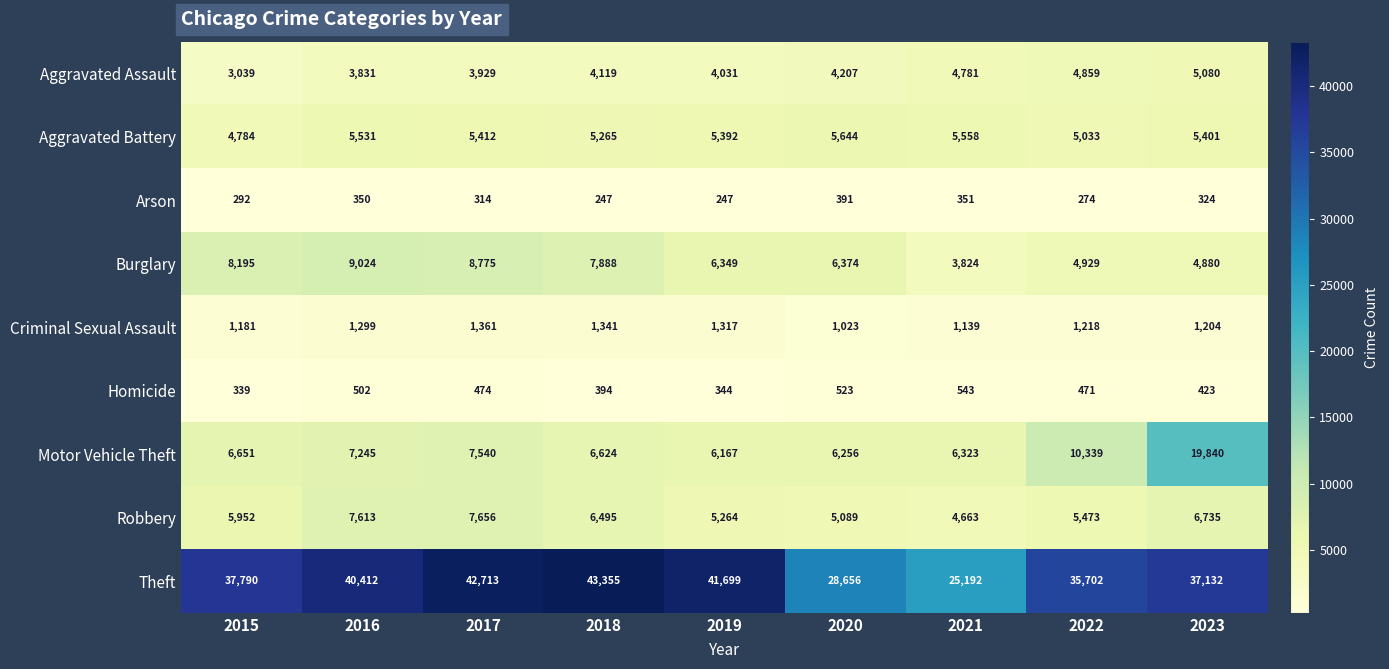

What is the average value of the Theft series?

36961